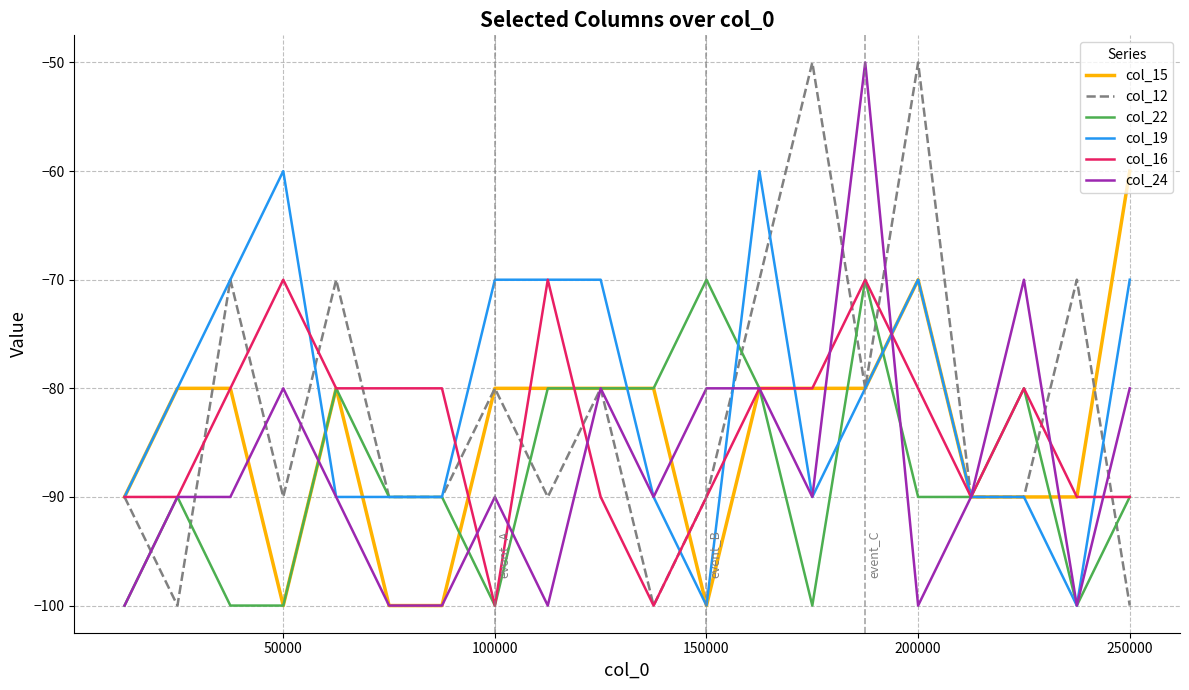

What is the minimum value for col_16?

-100